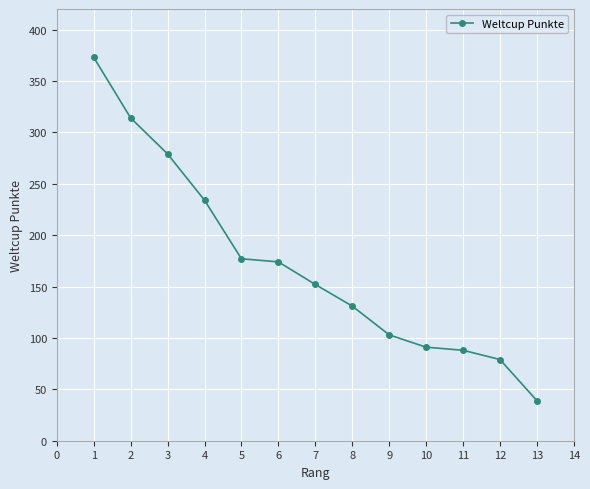

What is the value of the 5th point from the left?

177